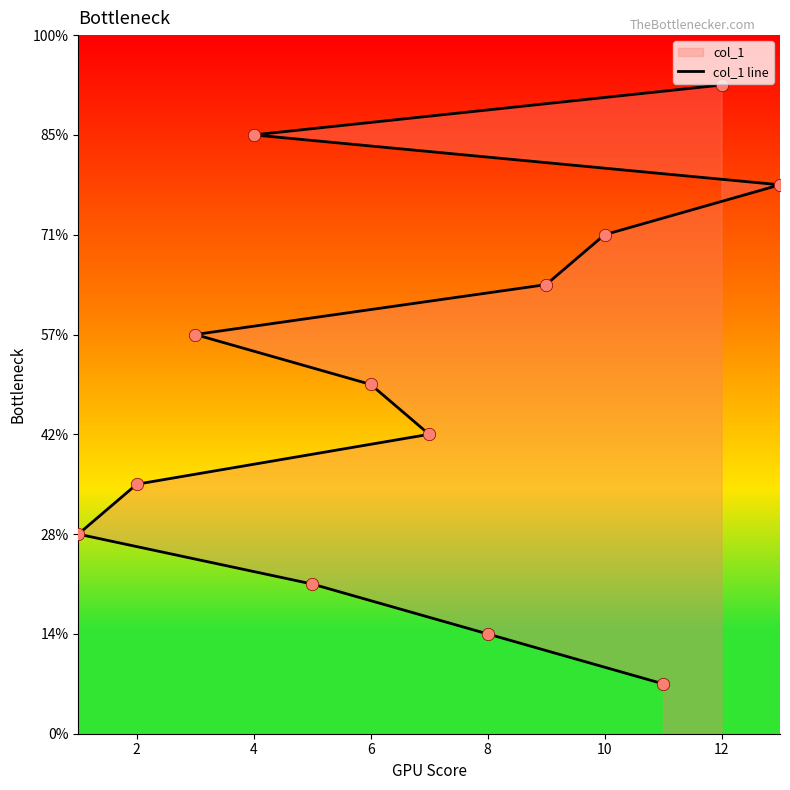

What is the change in value from 10 to 12?

+3